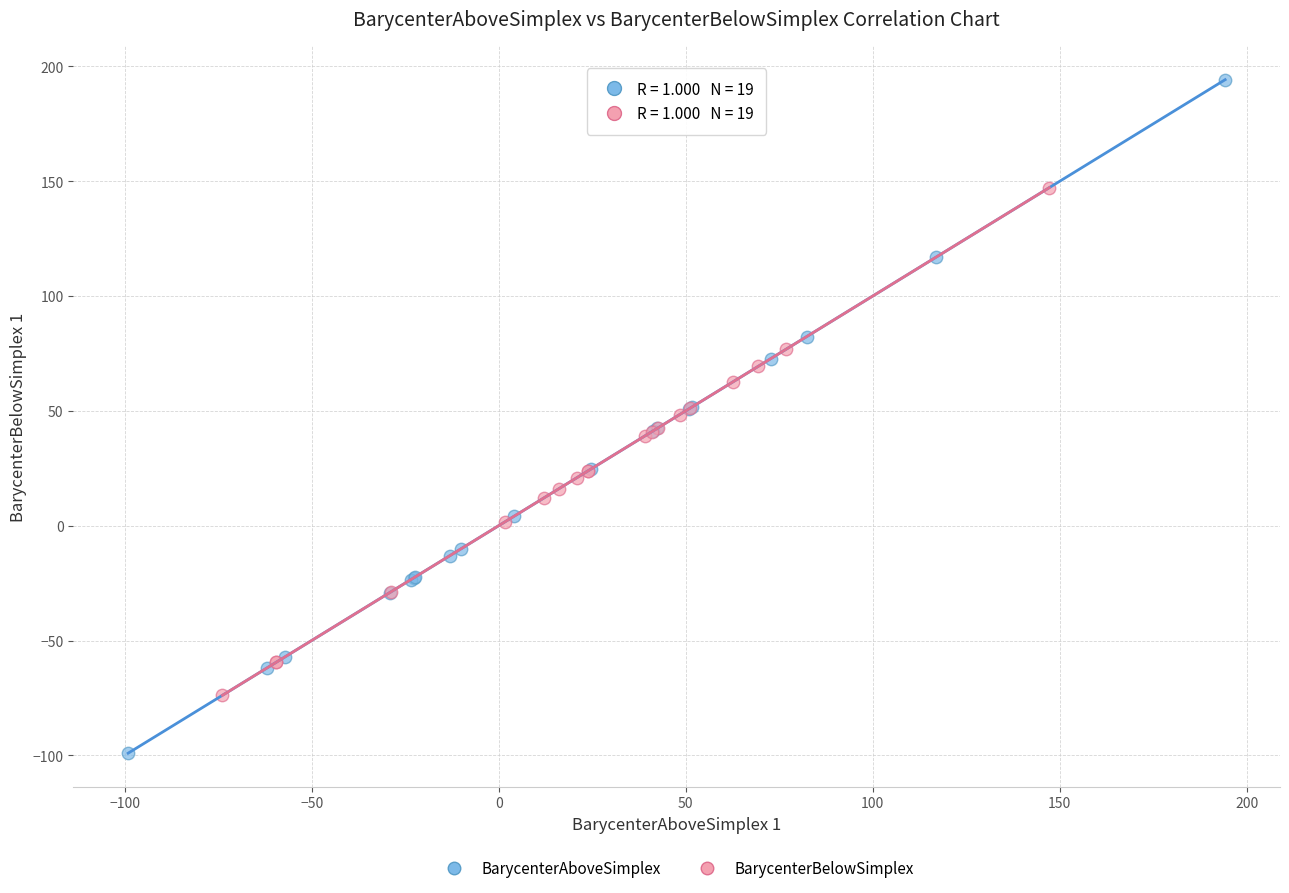

What are all the series names shown in the legend?

BarycenterAboveSimplex, BarycenterBelowSimplex